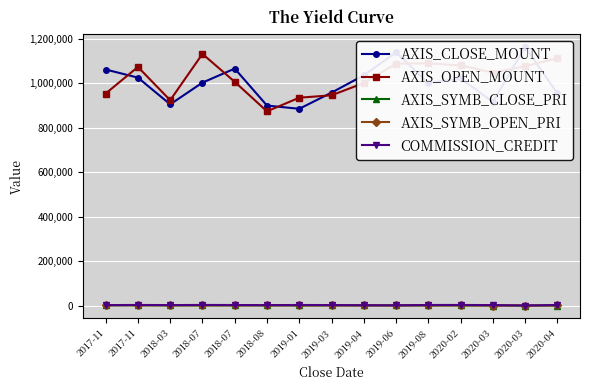

True or false: AXIS_SYMB_CLOSE_PRI has a value of 1565 at 2020-04.

False